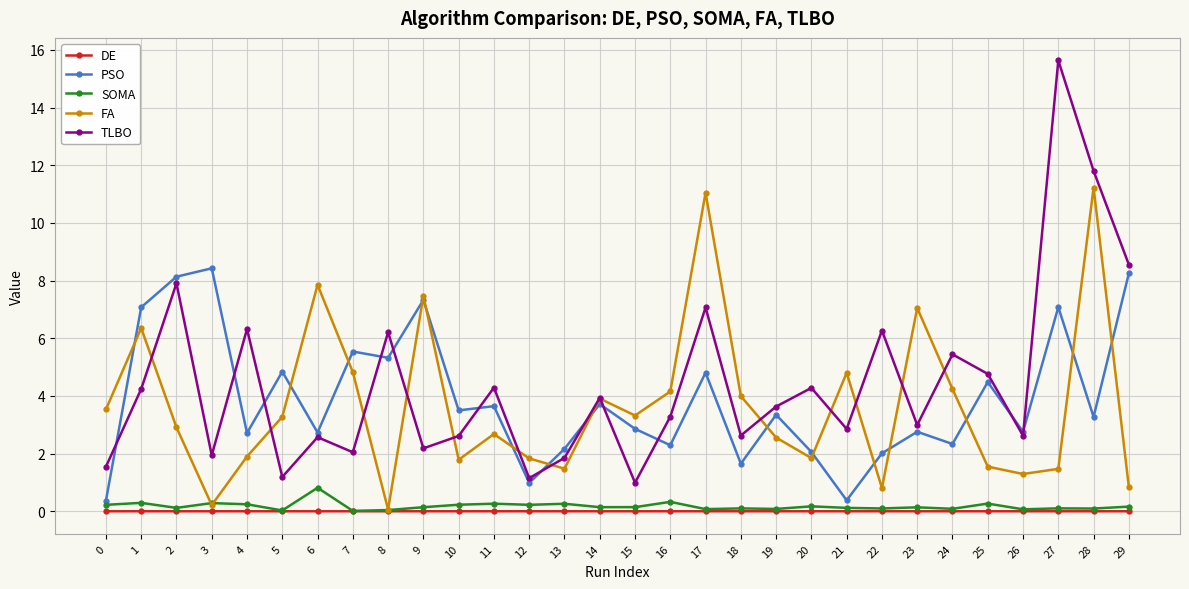

Which series has the largest range (max minus min)?

TLBO